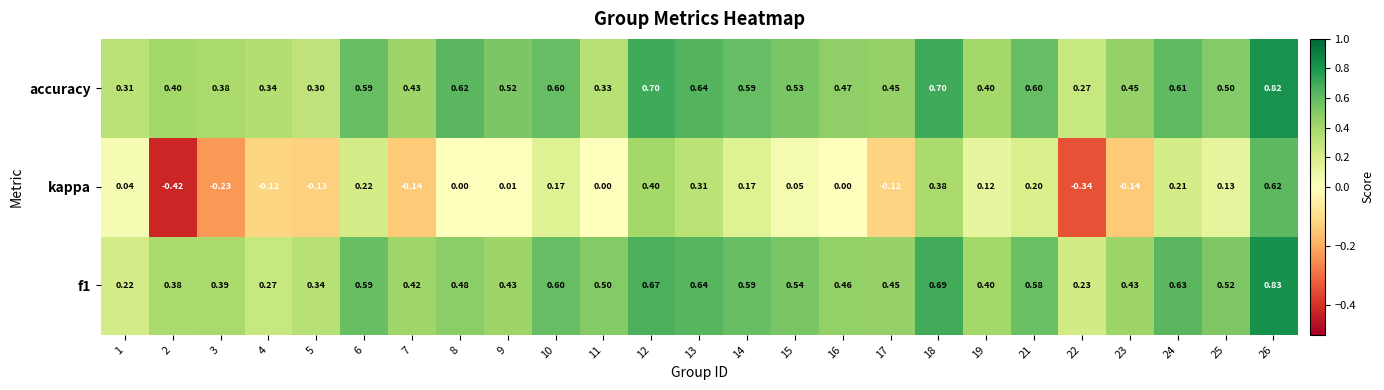

Which series changed the most between 14 and 23?

kappa